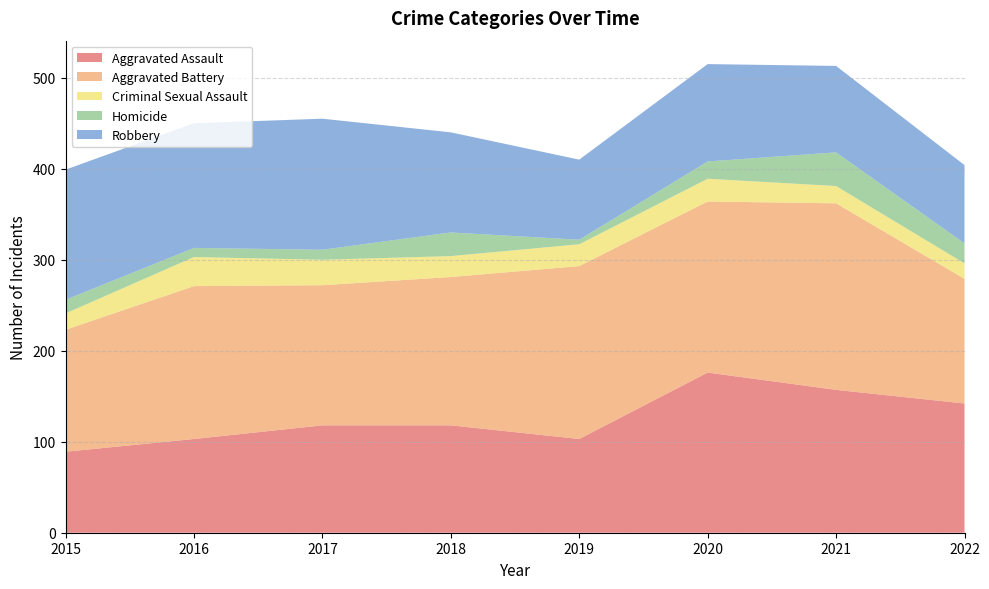

Reading left to right, list all the values displayed in this chart.

Aggravated Assault: 89	103	118	118	103	176	157	142
Aggravated Battery: 134	168	154	163	190	188	205	137
Criminal Sexual Assault: 18	32	28	23	24	25	19	17
Homicide: 15	10	11	26	5	19	37	22
Robbery: 143	137	144	110	88	107	95	86